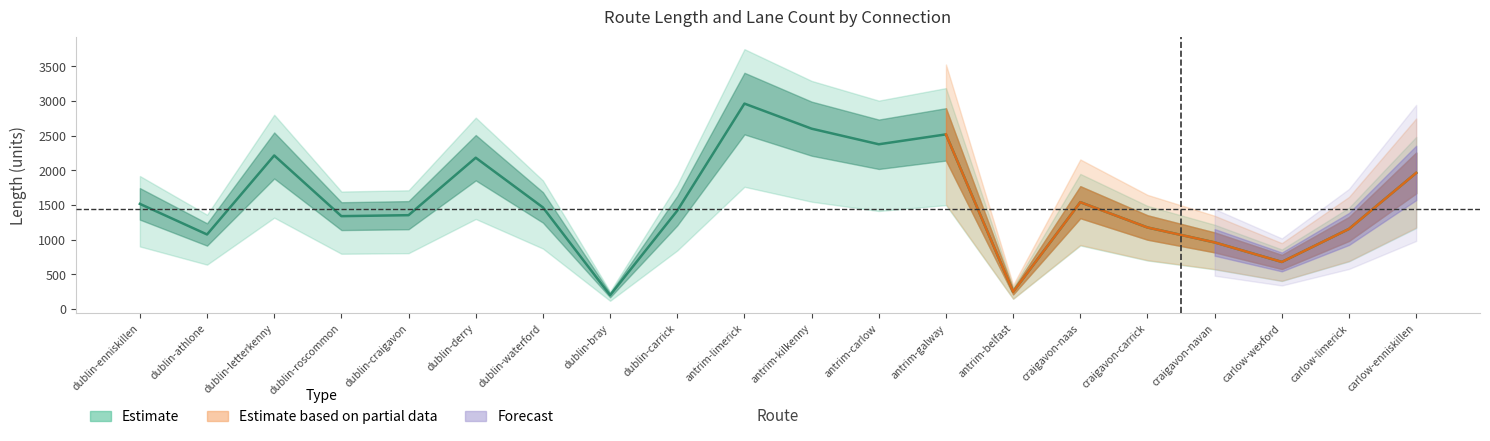

Rank the categories by value from lowest to highest.

dublin-bray, antrim-belfast, carlow-wexford, craigavon-navan, dublin-athlone, carlow-limerick, craigavon-carrick, dublin-roscommon, dublin-craigavon, dublin-carrick, dublin-waterford, dublin-enniskillen, craigavon-naas, carlow-enniskillen, dublin-derry, dublin-letterkenny, antrim-carlow, antrim-galway, antrim-kilkenny, antrim-limerick